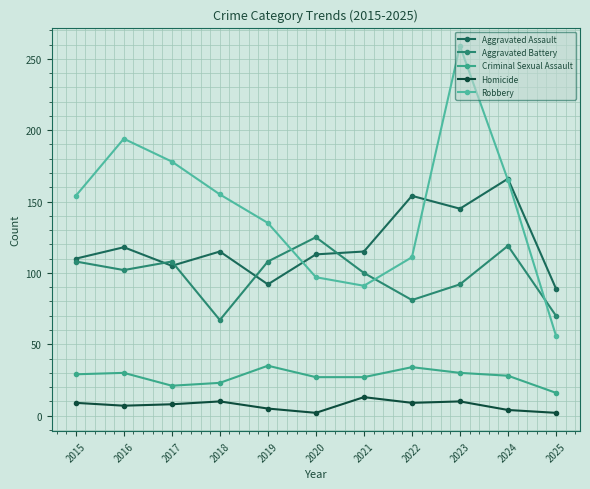

True or false: Aggravated Battery and Criminal Sexual Assault intersect in this chart.

False